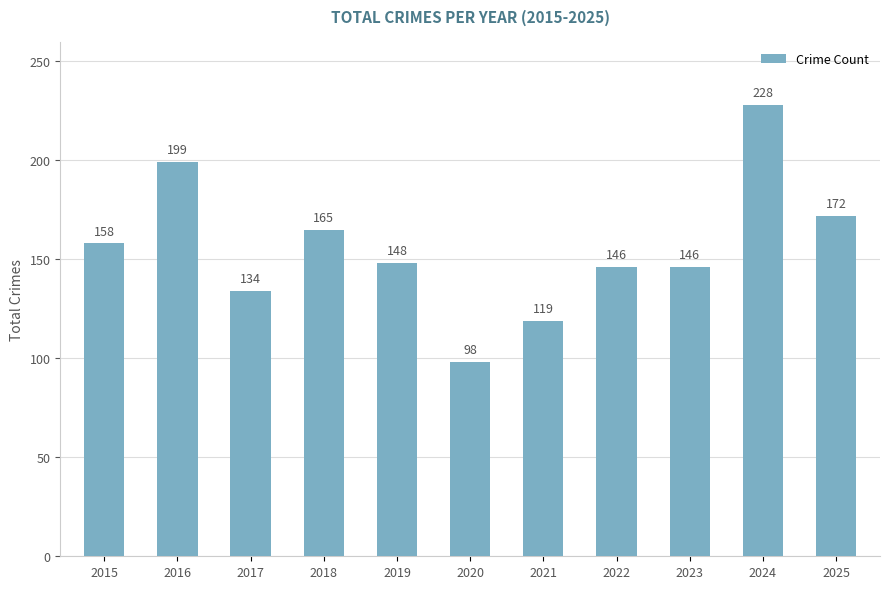

How many series are shown in this chart?

1